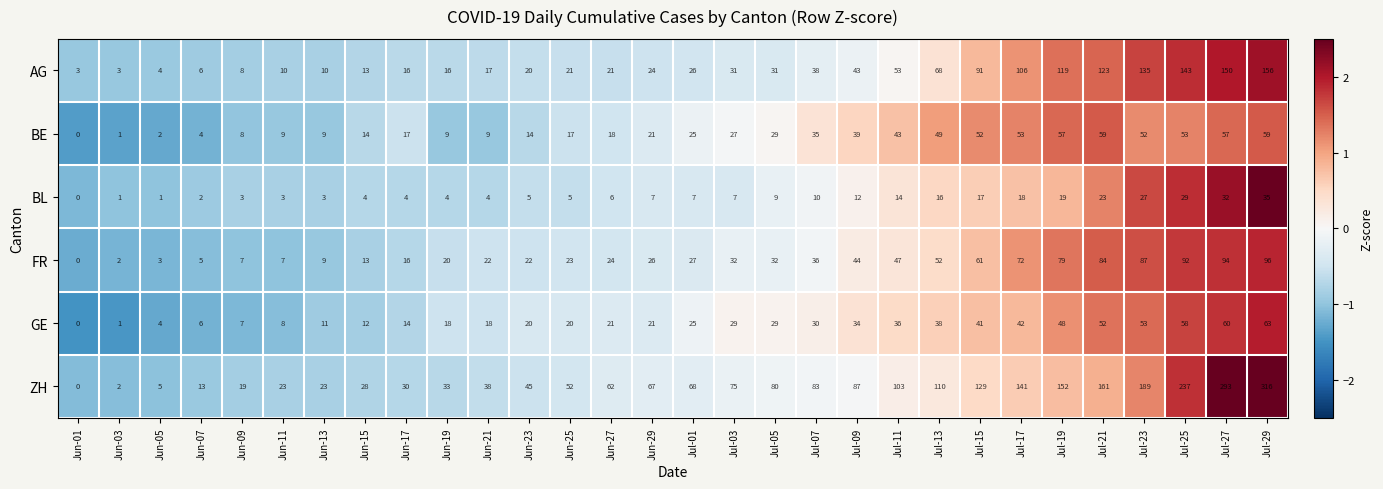

List the series in order of their peak value, highest first.

ZH, AG, FR, GE, BE, BL